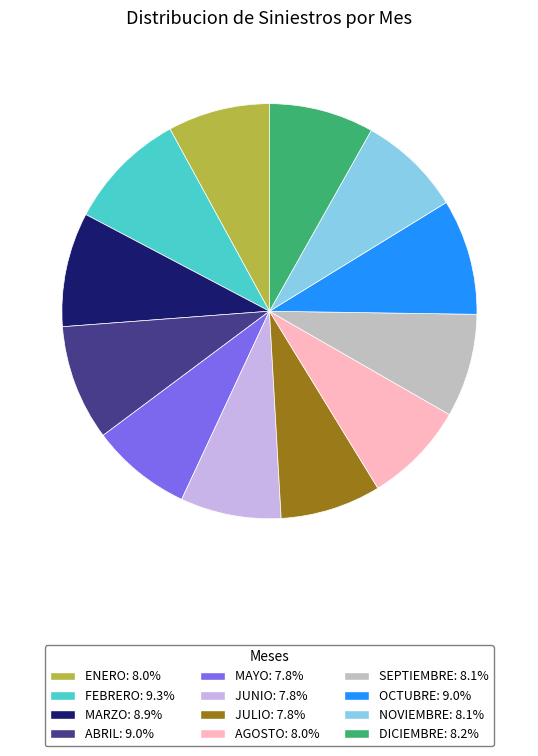

What is the ratio of the value at ENERO to the value at MARZO?

0.9